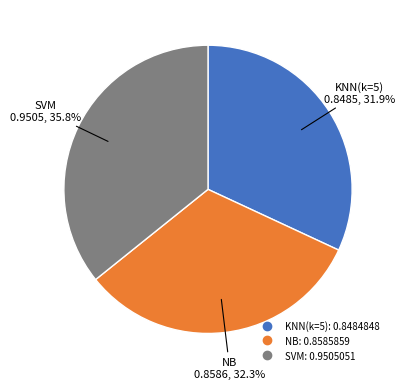

What is the largest slice in the pie chart?

SVM